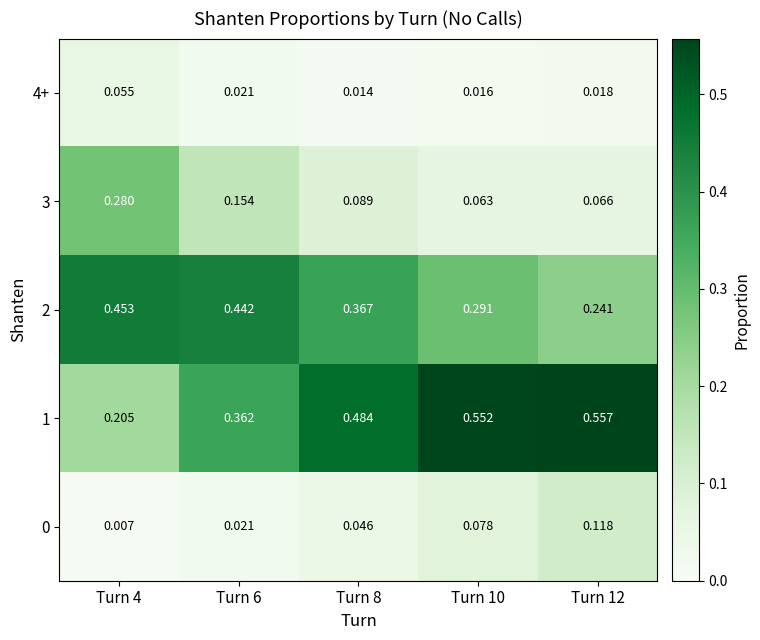

Is the value of 0 at Turn 10 greater than the value of 3 at Turn 12?

Yes